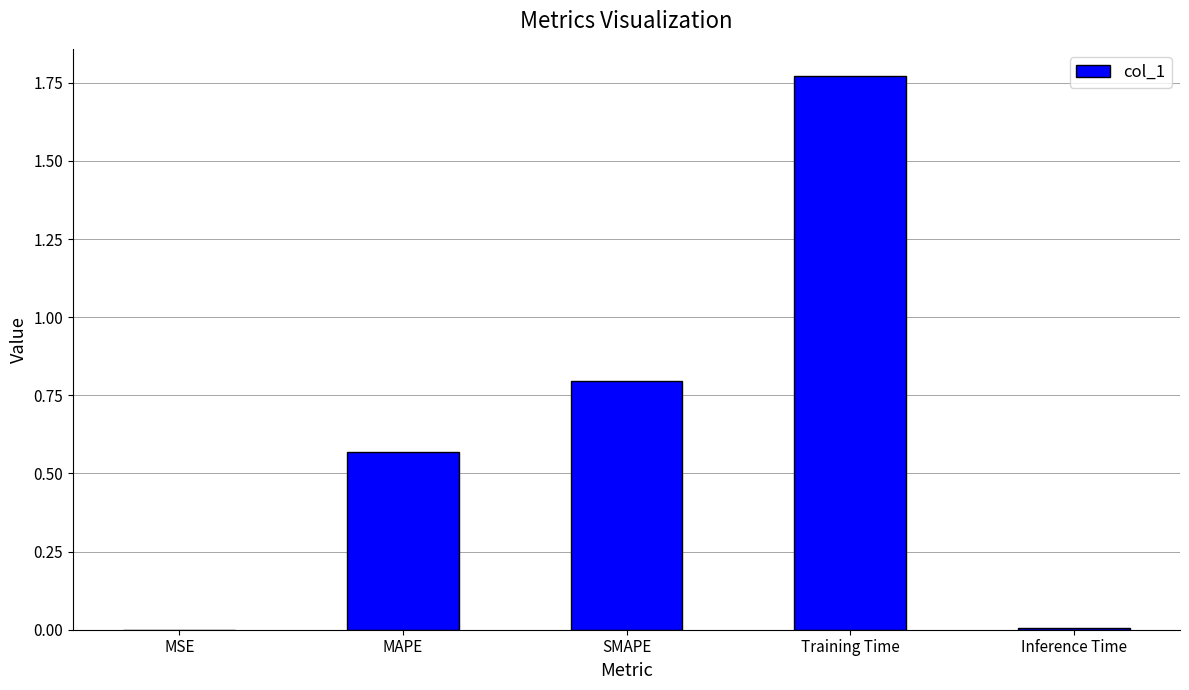

The value at Training Time is 1.2. True or false?

False